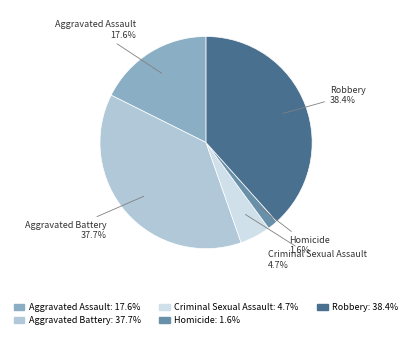

Is there a majority slice in this chart?

No